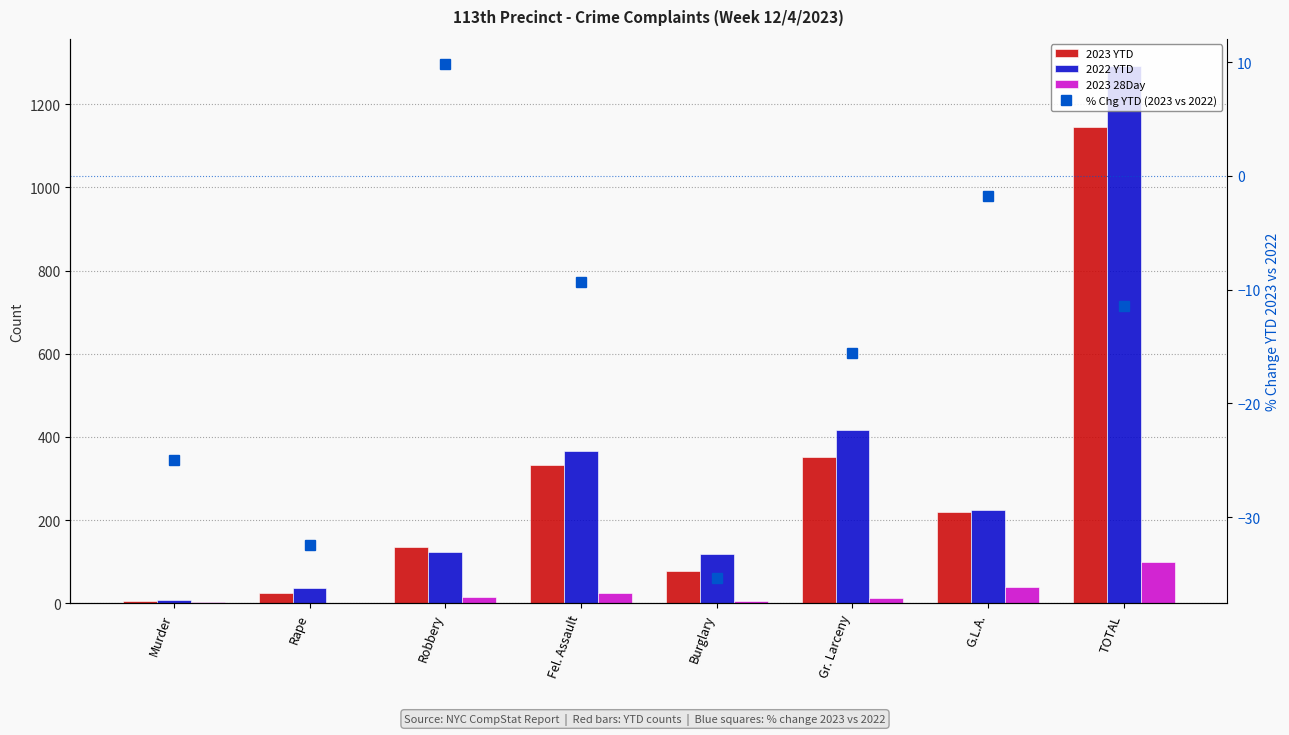

Which series changed the most between Rape and G.L.A.?

2023 YTD